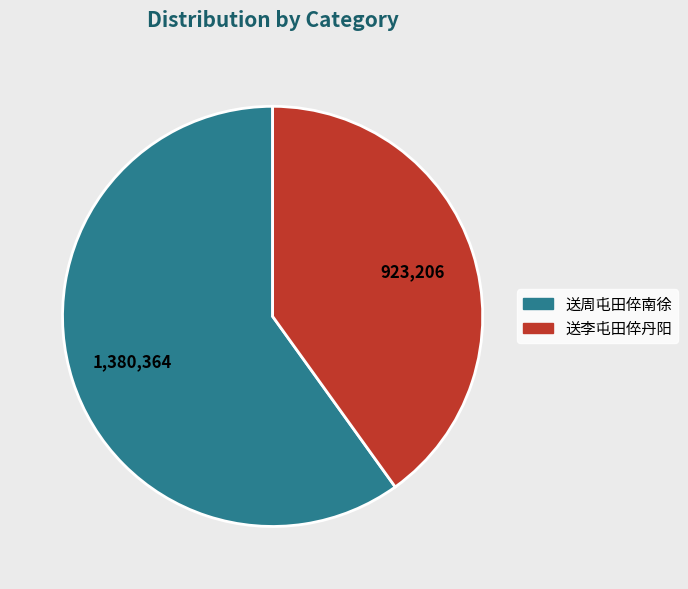

Does any single category account for the majority?

Yes